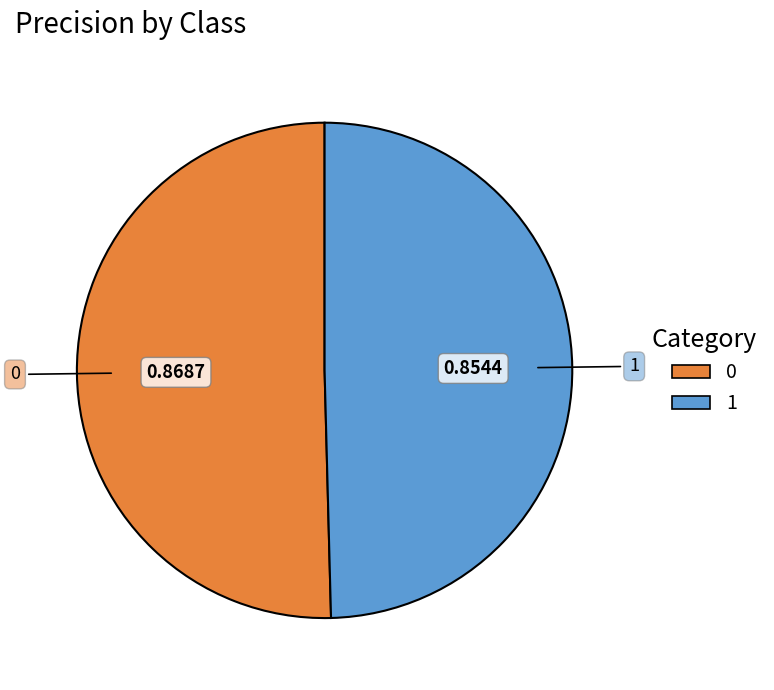

Is 1 the majority of the pie?

No